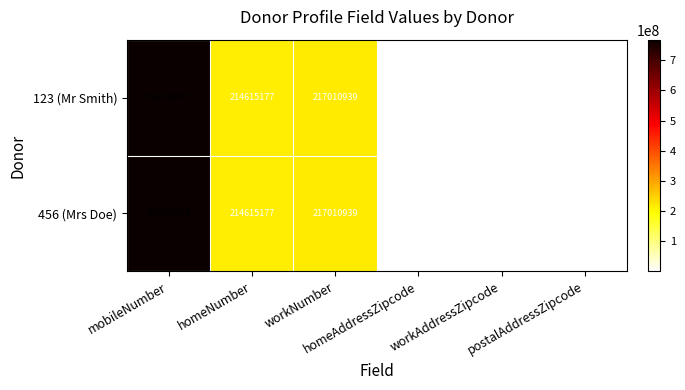

What is the smallest value displayed?

8001